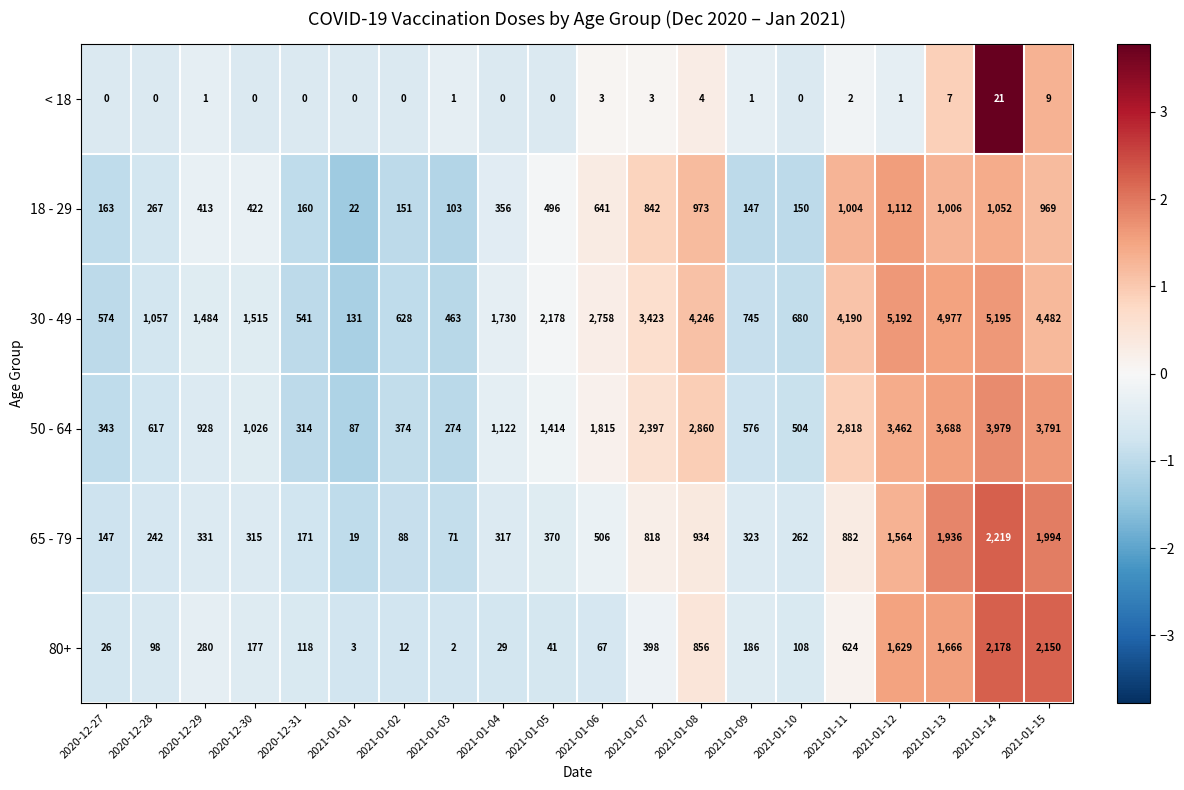

What is the difference between the 65 - 79 values at 2021-01-14 and 2020-12-28?

1977